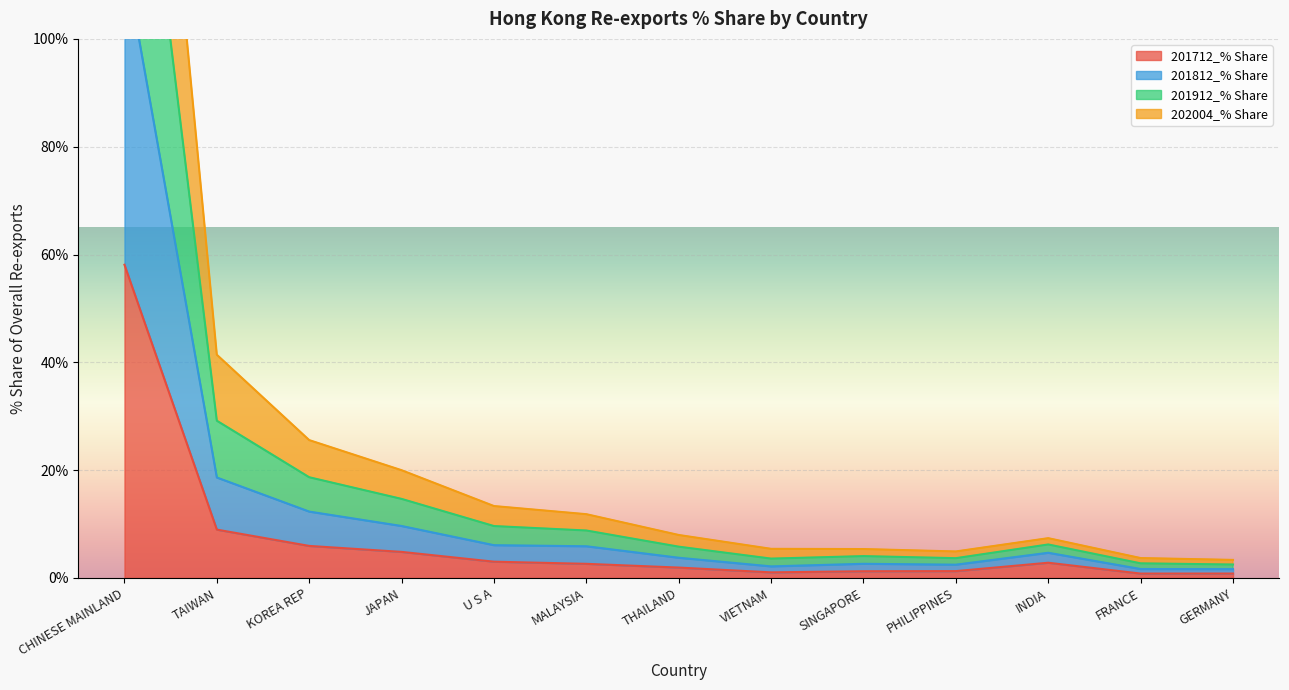

True or false: 201912_% Share has more than 2 interior local peaks.

False